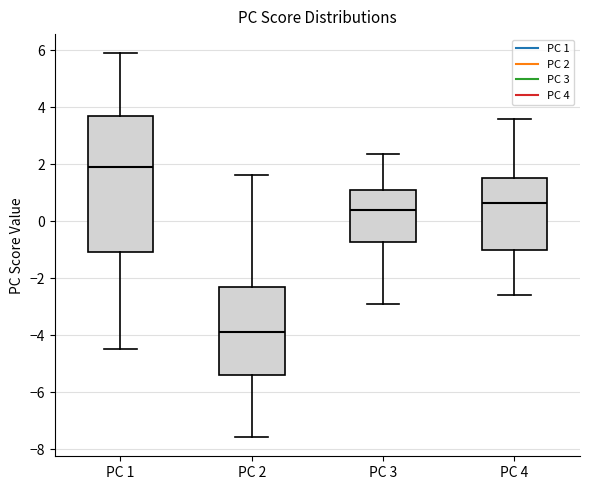

Reading left to right, transcribe this box plot: for each box, give where its median line is, the range the box spans, and where its two whiskers end, as read against the y-axis. The values are not printed on the chart, so give them approximately, as read against the axis.

PC 1: median 1.8, box -1.0 to 3.8, whiskers -4.4 to 5.8
PC 2: median -3.8, box -5.4 to -2.4, whiskers -7.6 to 1.6
PC 3: median 0.4, box -0.8 to 1.2, whiskers -3.0 to 2.4
PC 4: median 0.6, box -1.0 to 1.6, whiskers -2.6 to 3.6